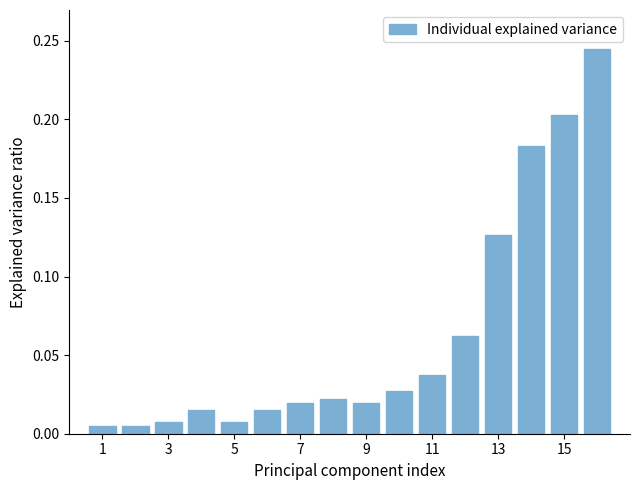

What is the sum of all values?

1.0